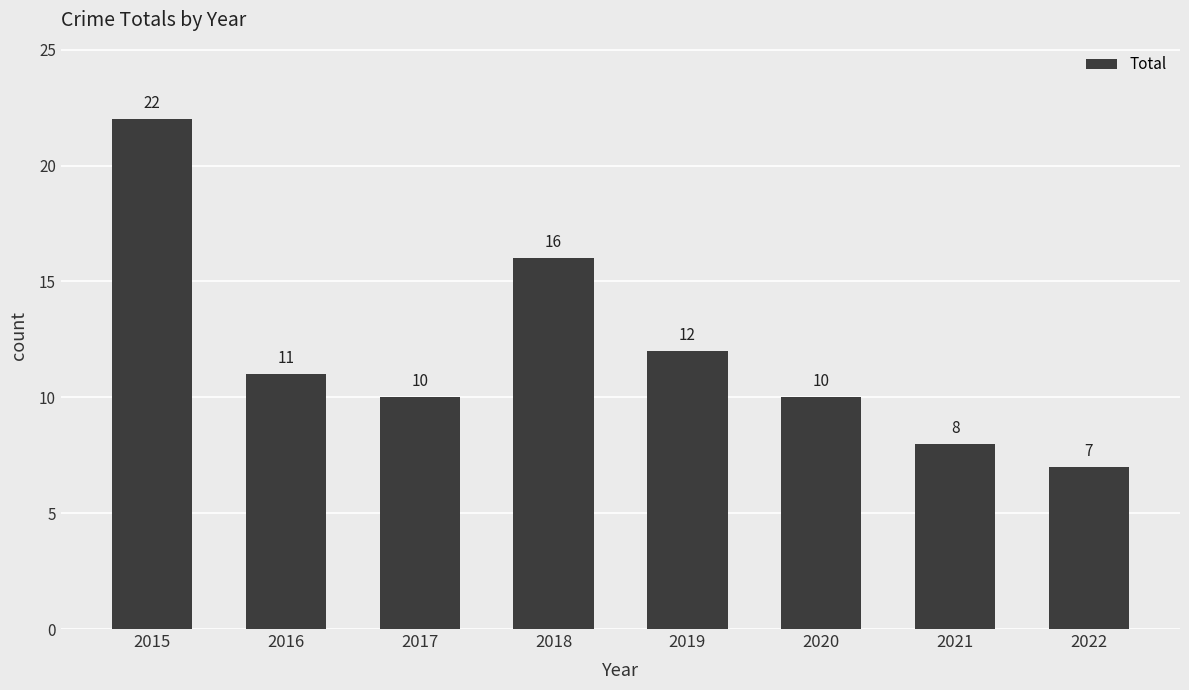

The chart shows a value of 38 at 2015. True or false?

False